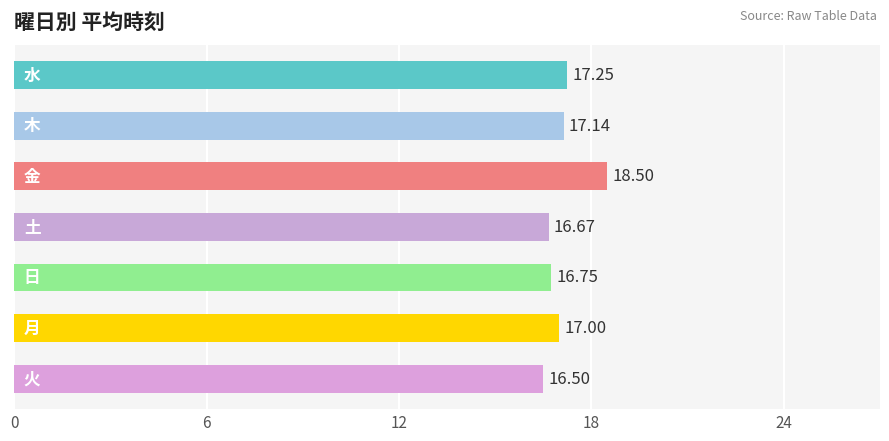

What is the average value?

17.1